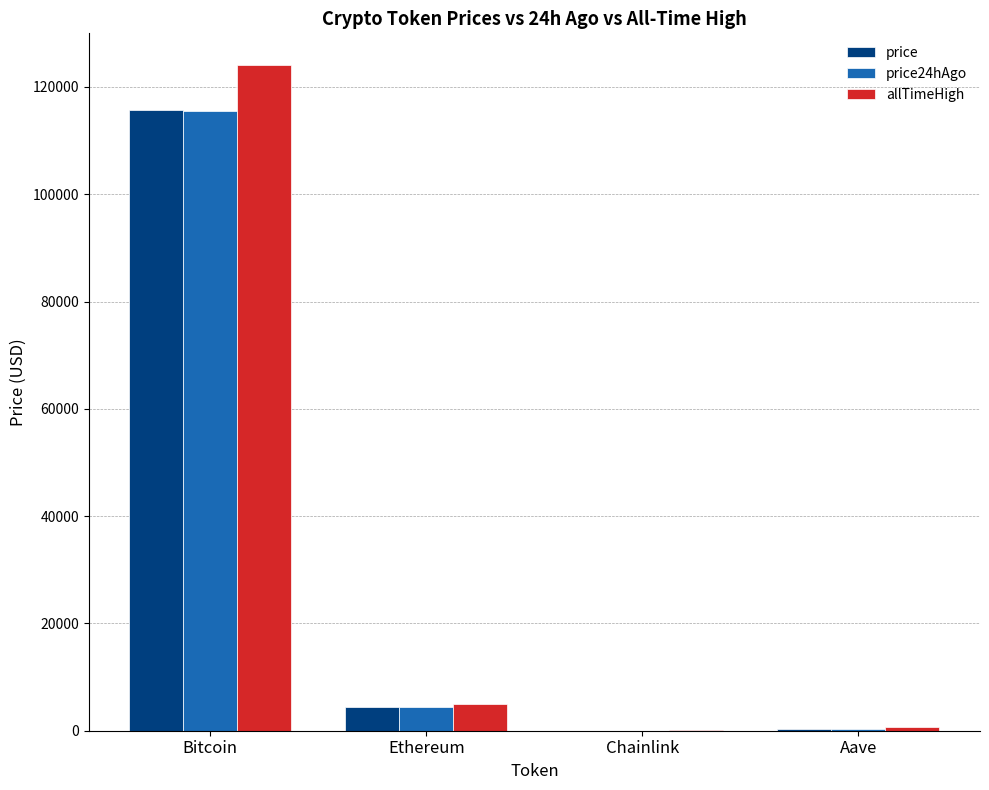

Which series has the largest range (max minus min)?

allTimeHigh